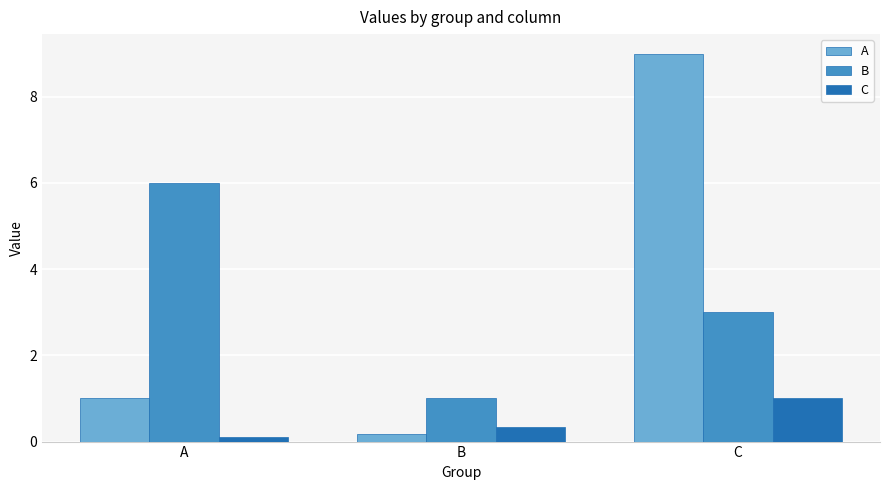

What are all the series names shown in the legend?

A, B, C